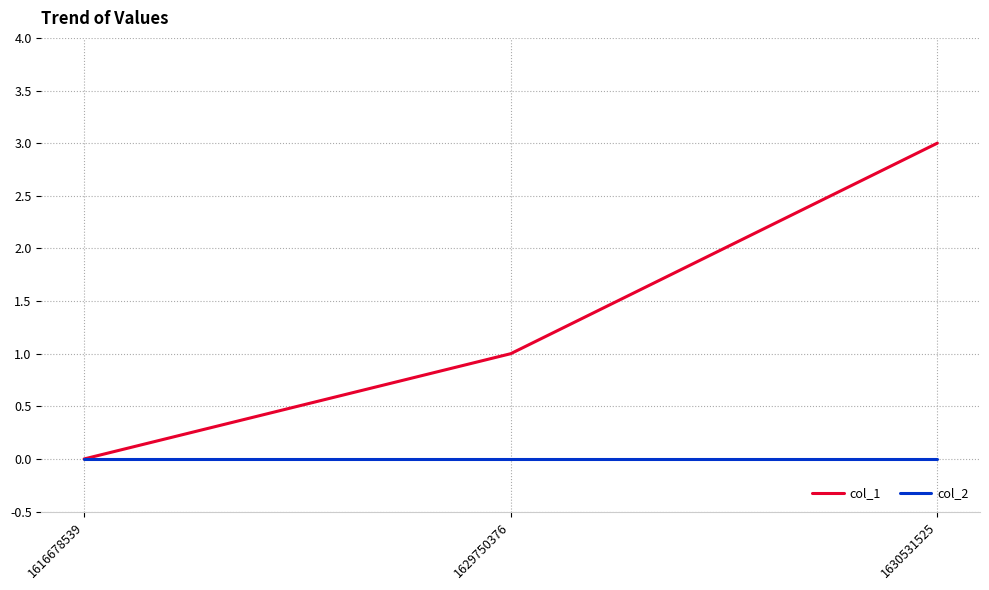

Count the number of categories in the chart.

3